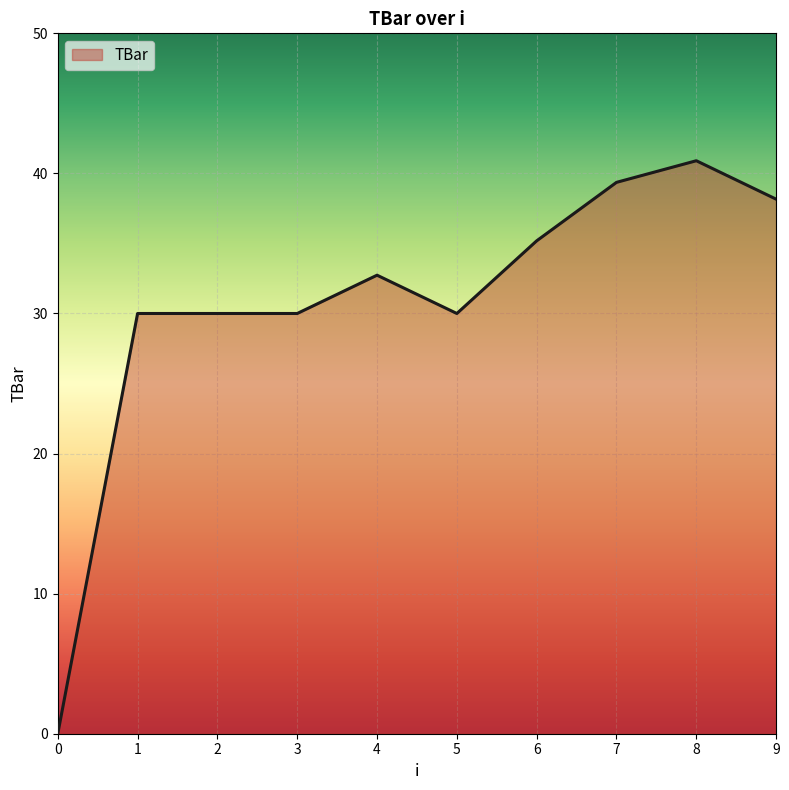

What is the change in value from 2 to 9?

+8.2